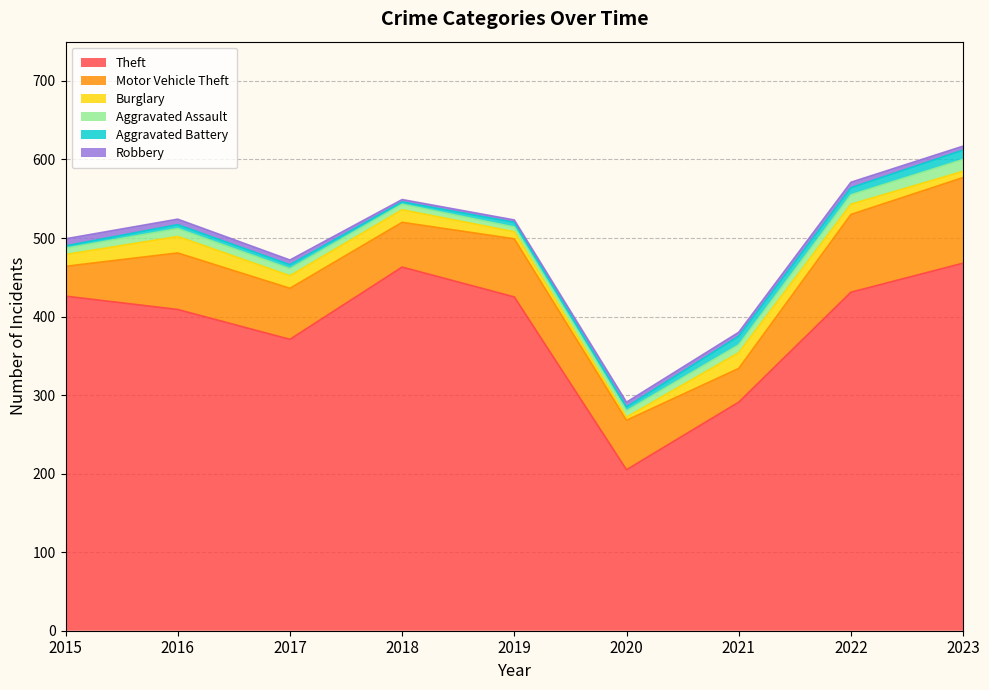

How many intersections are there between Robbery and Aggravated Battery?

2